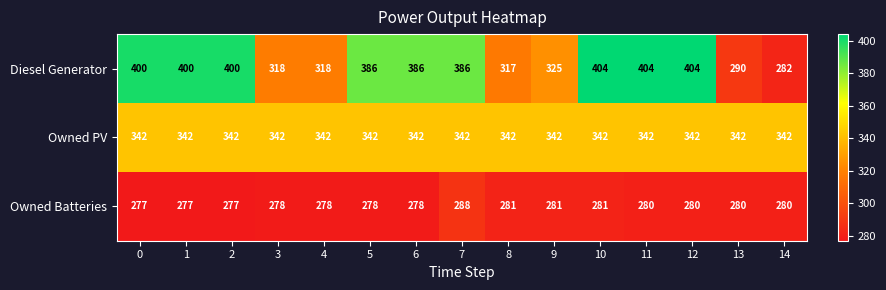

What is the difference between the maximum and second lowest values in the Diesel Generator series?

114